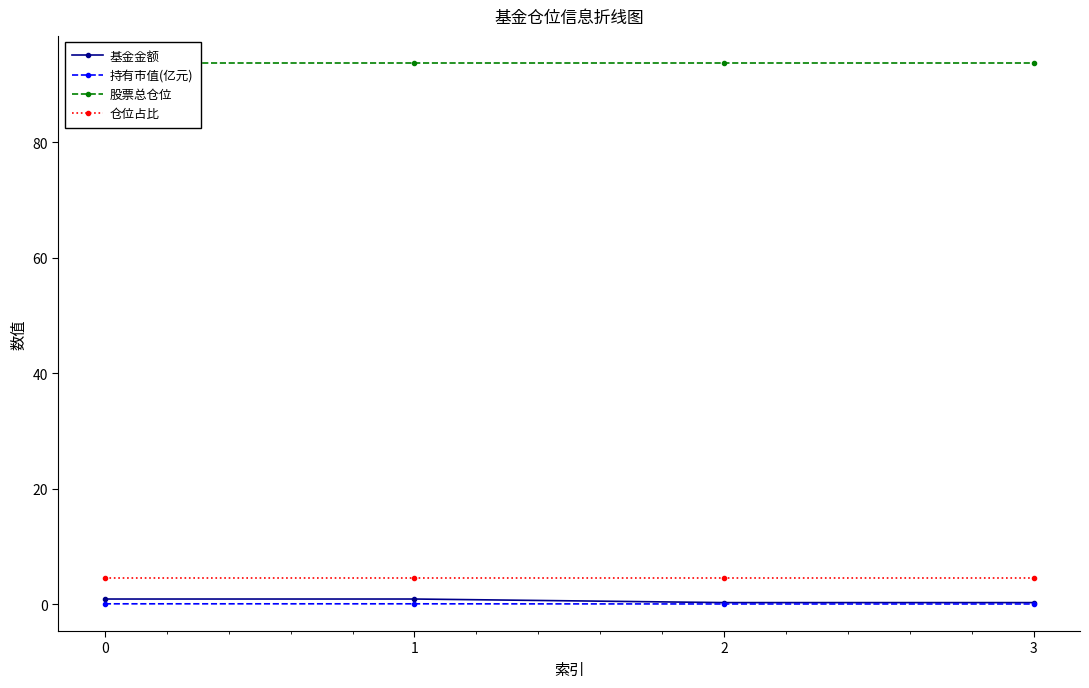

How many lines are shown in the chart?

4